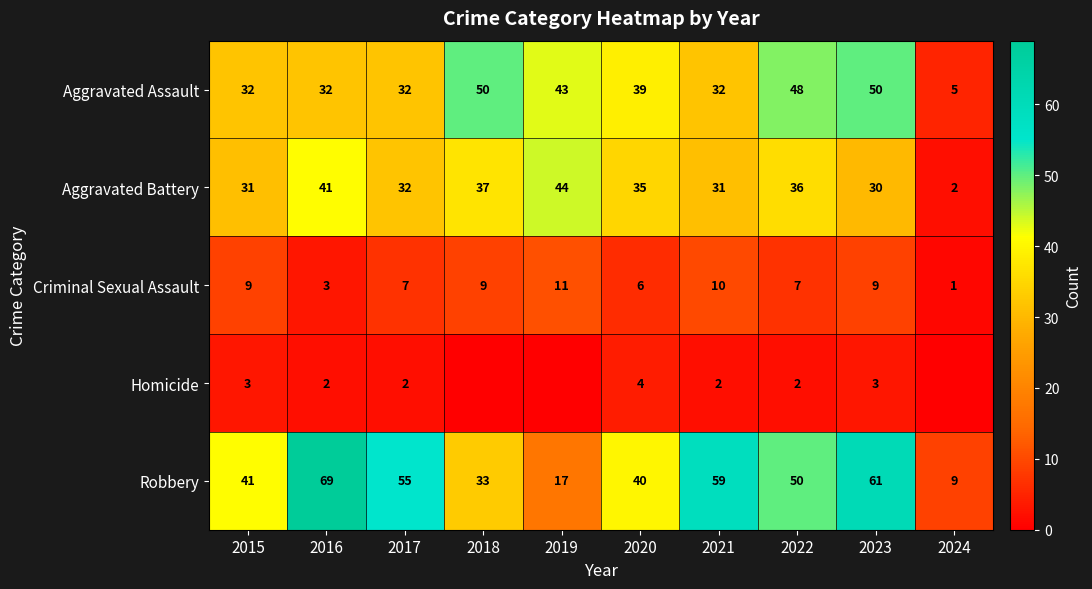

What is the average value of the Aggravated Assault series?

36